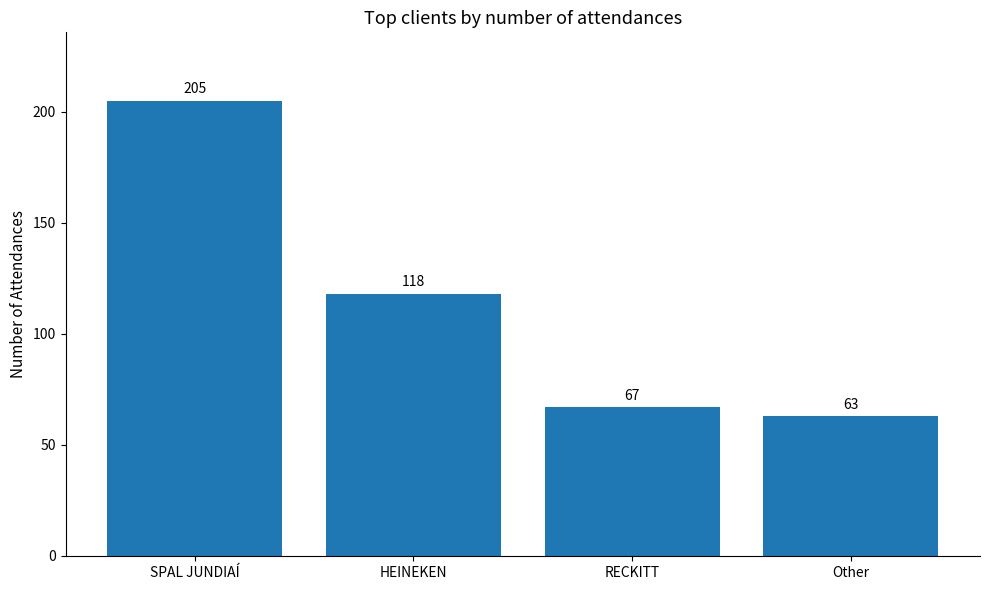

Which label corresponds to the smallest value in the chart?

Other